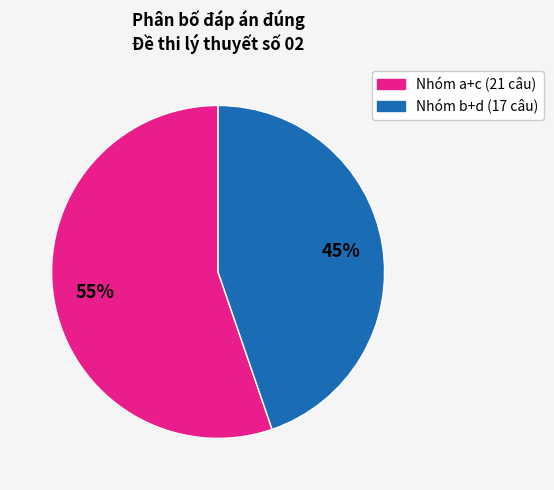

To the nearest percent, what is the average slice percentage?

50%